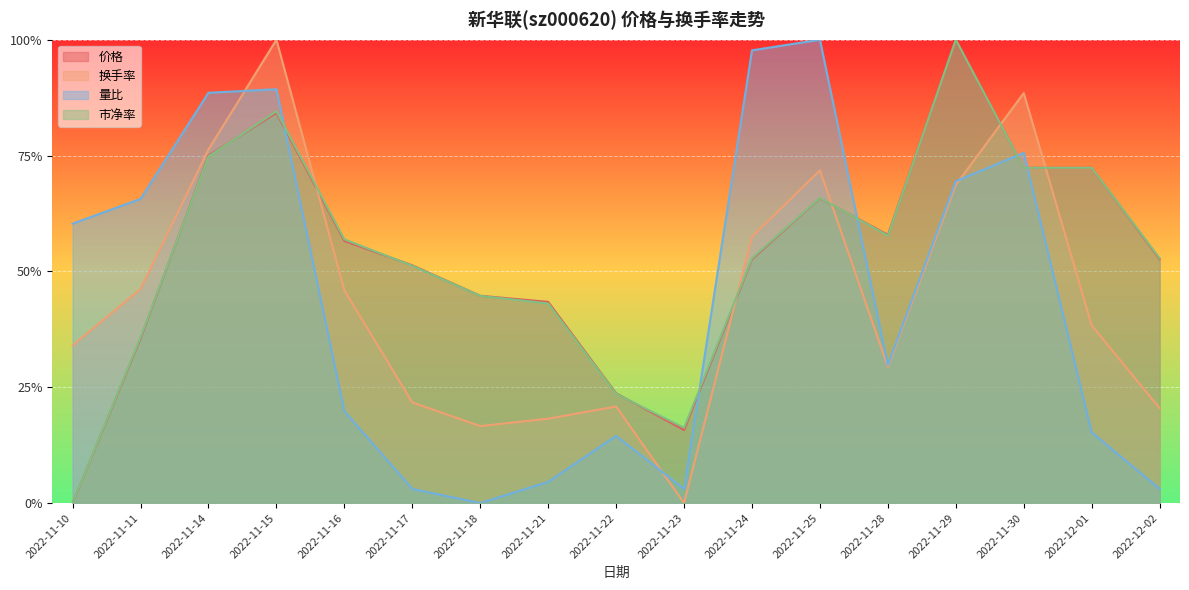

Read the 市净率 value at 2022-12-02.

0.5